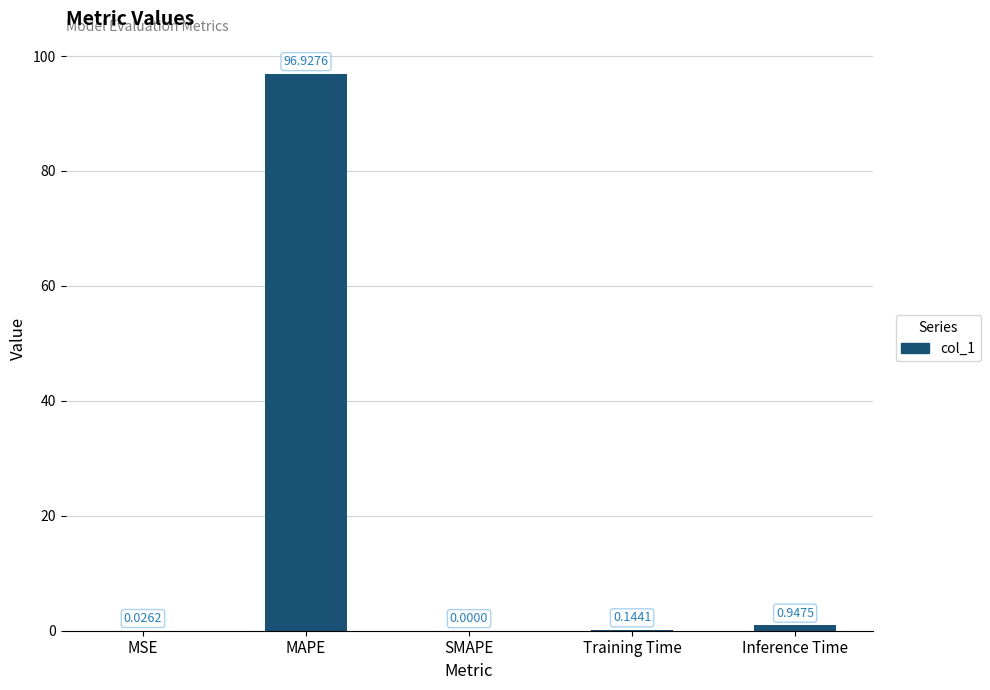

What is the average value?

19.6